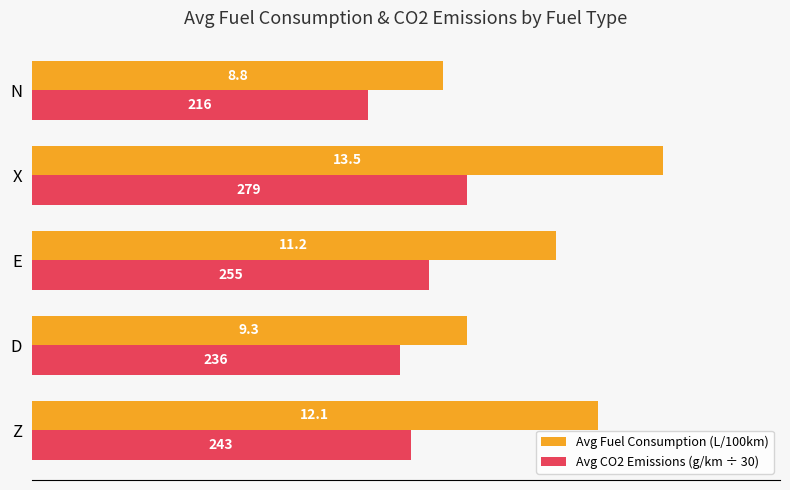

How many data points in Avg Fuel Consumption (L/100km) are above 11?

3